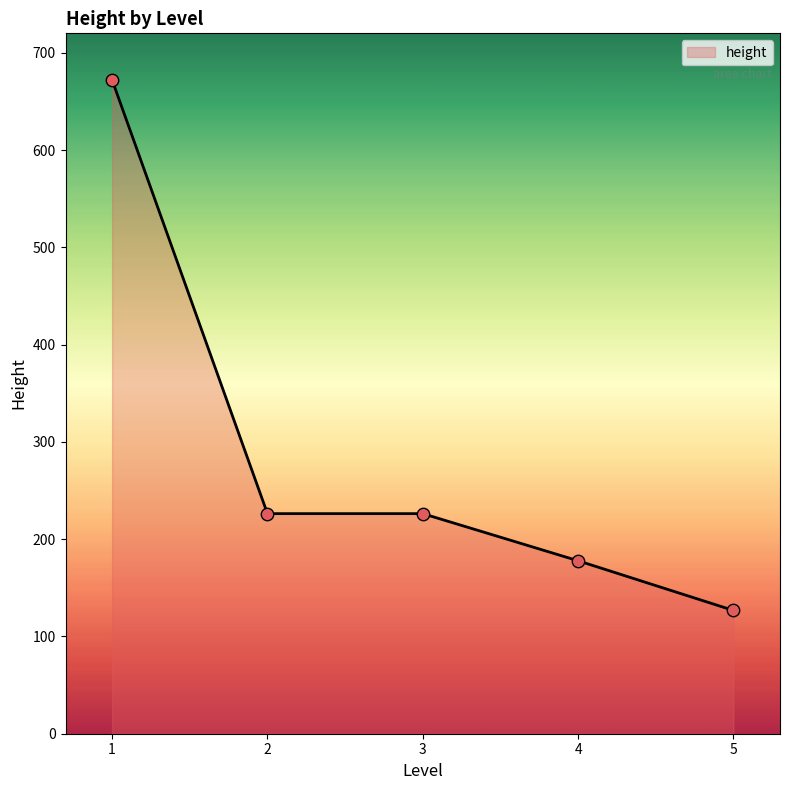

What is the ratio of the value at 2 to the value at 5?

1.8